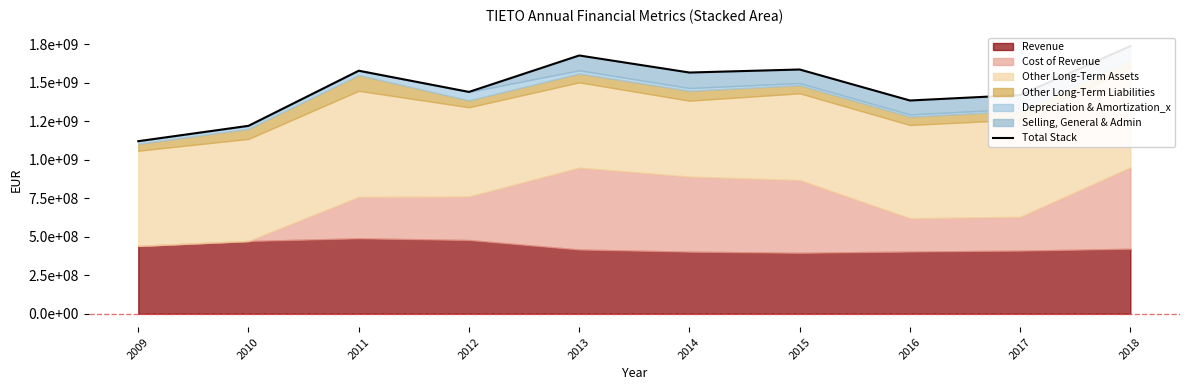

What is the sum of all values?

14726100000